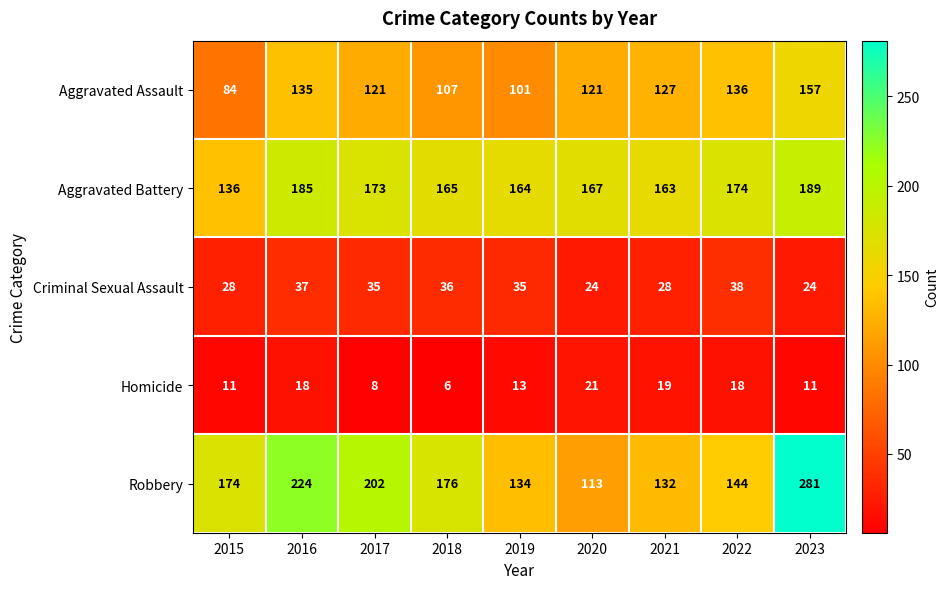

Between 2019 and 2022, which series saw the biggest shift?

Aggravated Assault